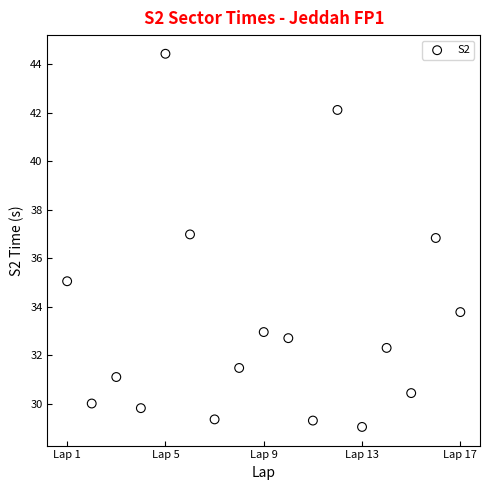

What is the range of X values (max minus min)?

16.0